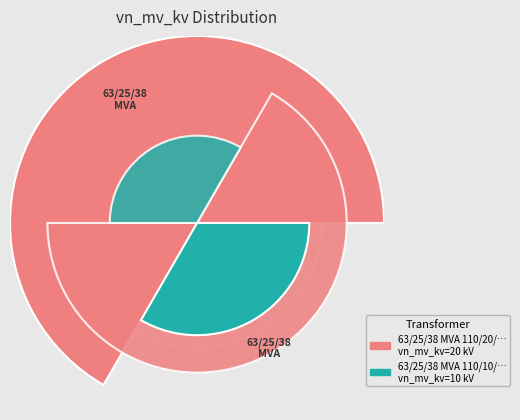

How many slices are in this pie chart?

2